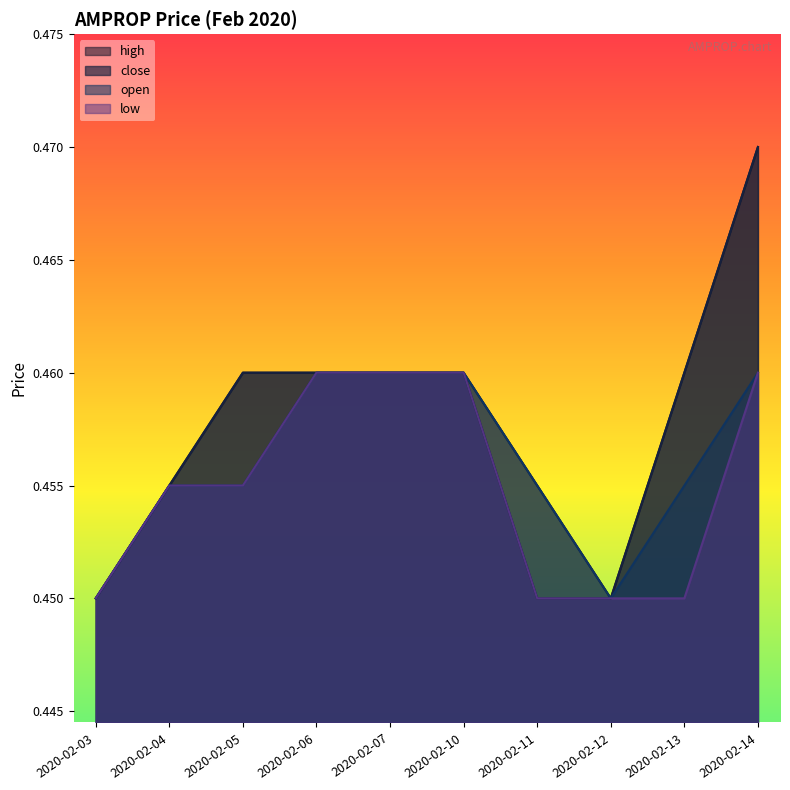

True or false: high and close intersect in this chart.

False